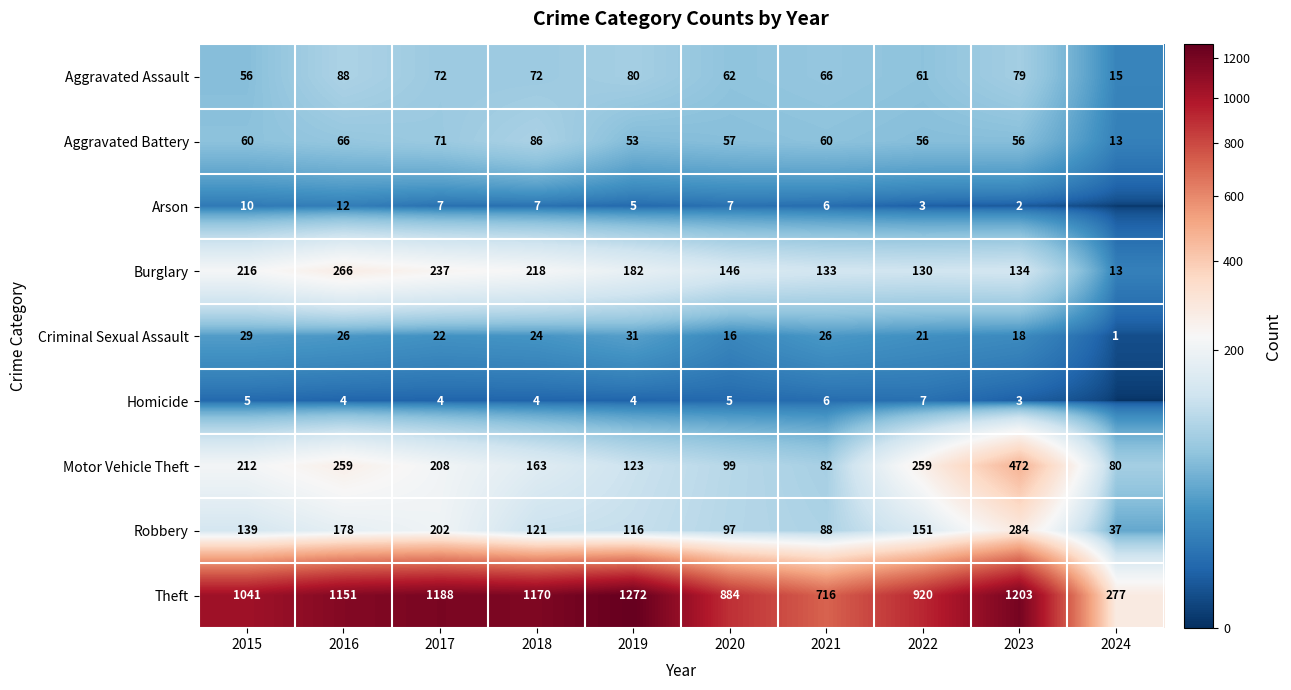

At which label is Burglary closest to 139?

2023